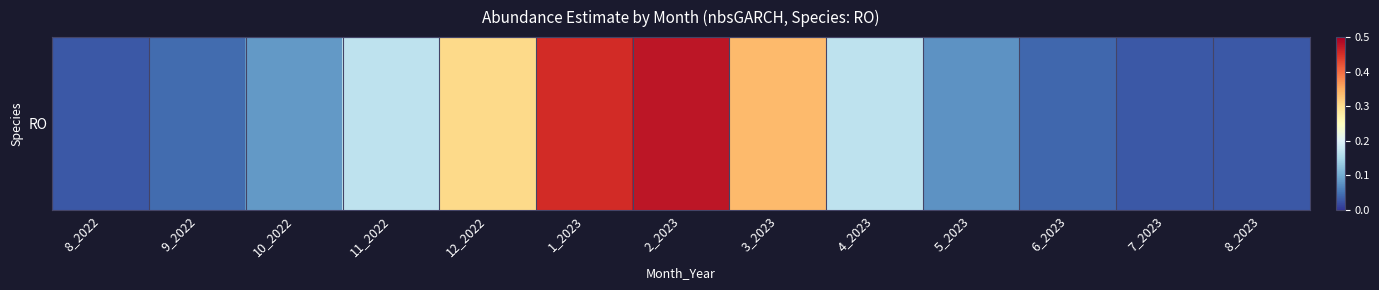

At which label is the value closest to 0?

8_2023